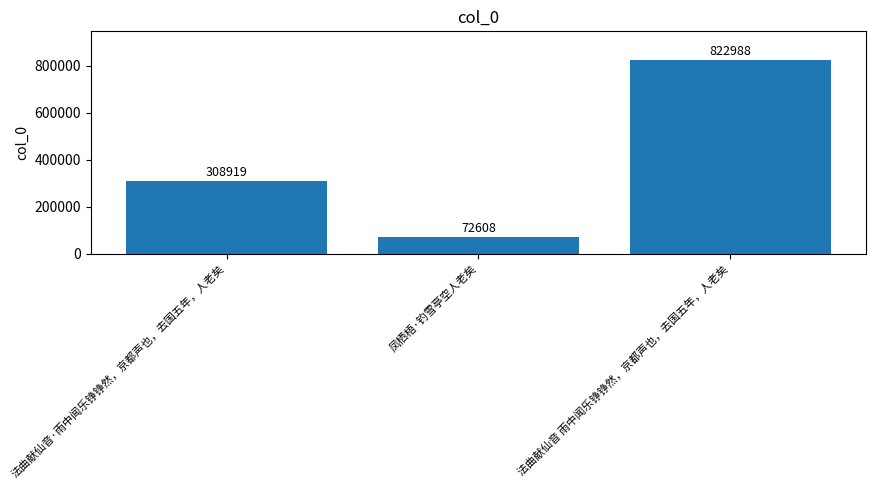

Which label corresponds to the smallest value in the chart?

凤栖梧·钓雪亭空人老矣